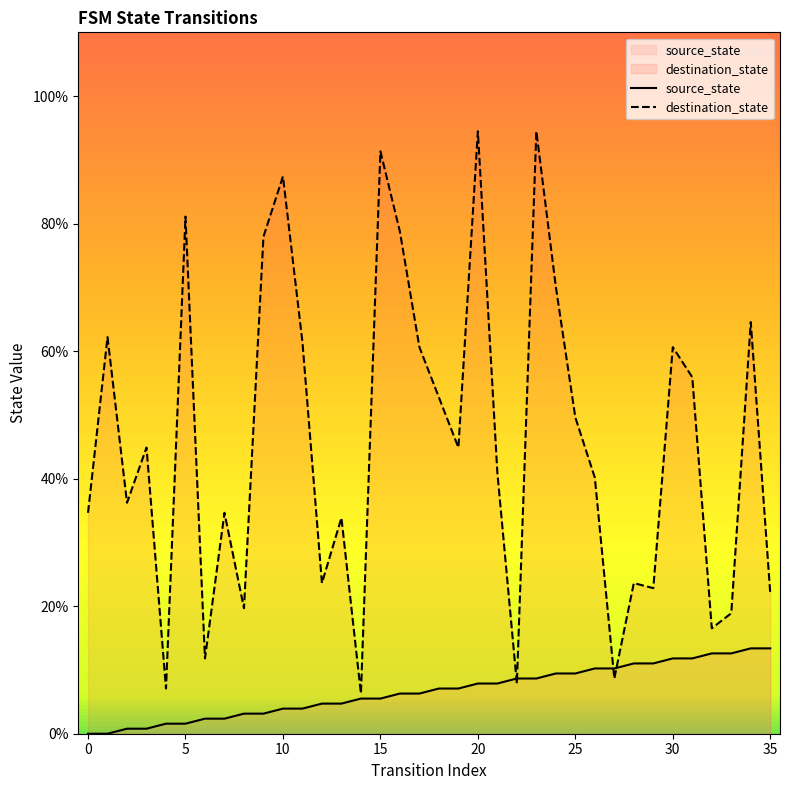

Which series has the widest spread of values?

destination_state